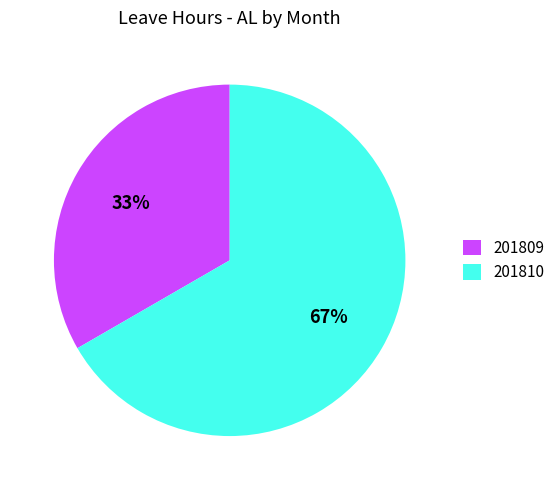

What is the smallest slice in the pie chart?

201809